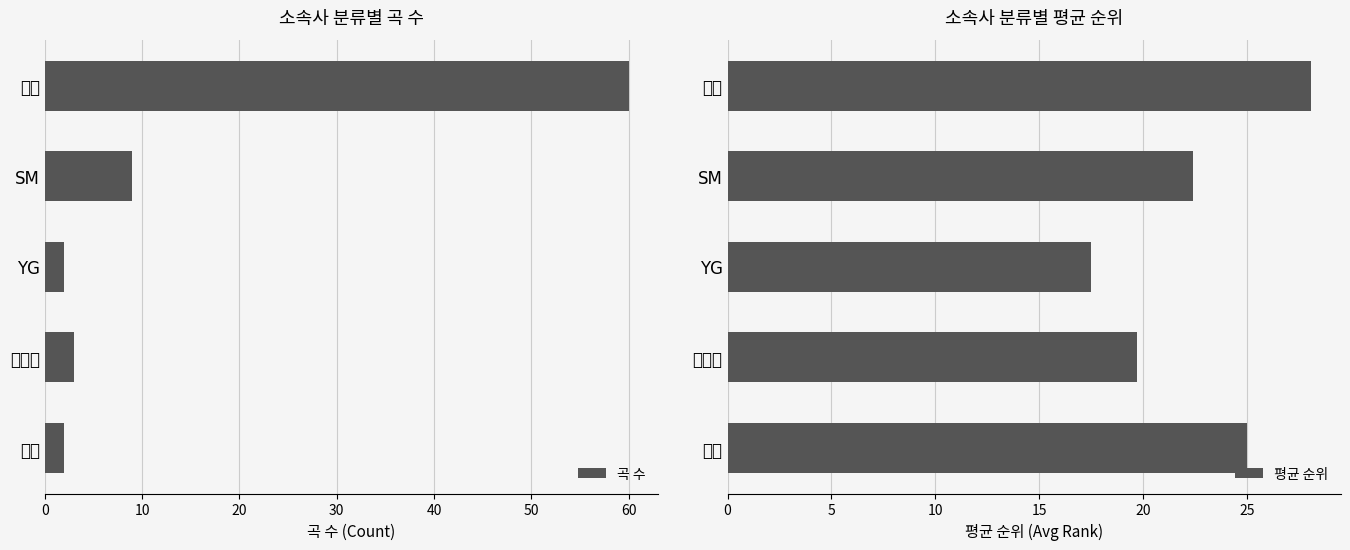

What is the difference between the 곡 수 values at SM and 스윙?

7